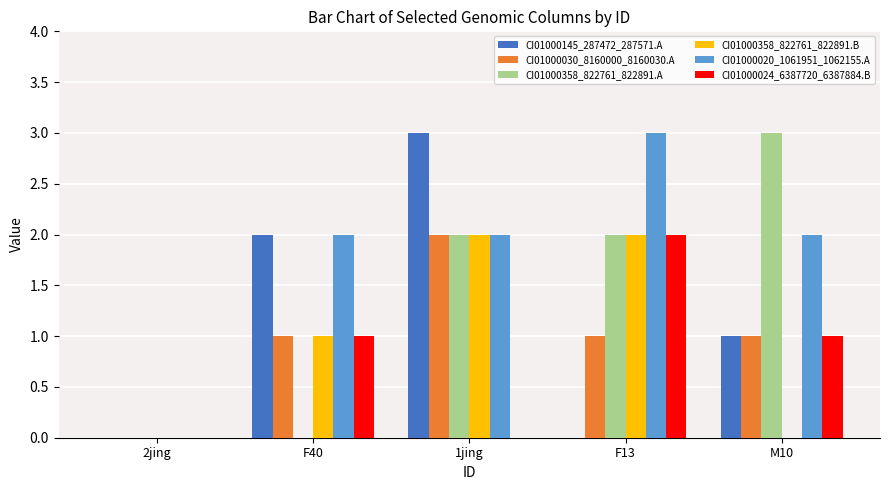

How many groups of bars are there?

5